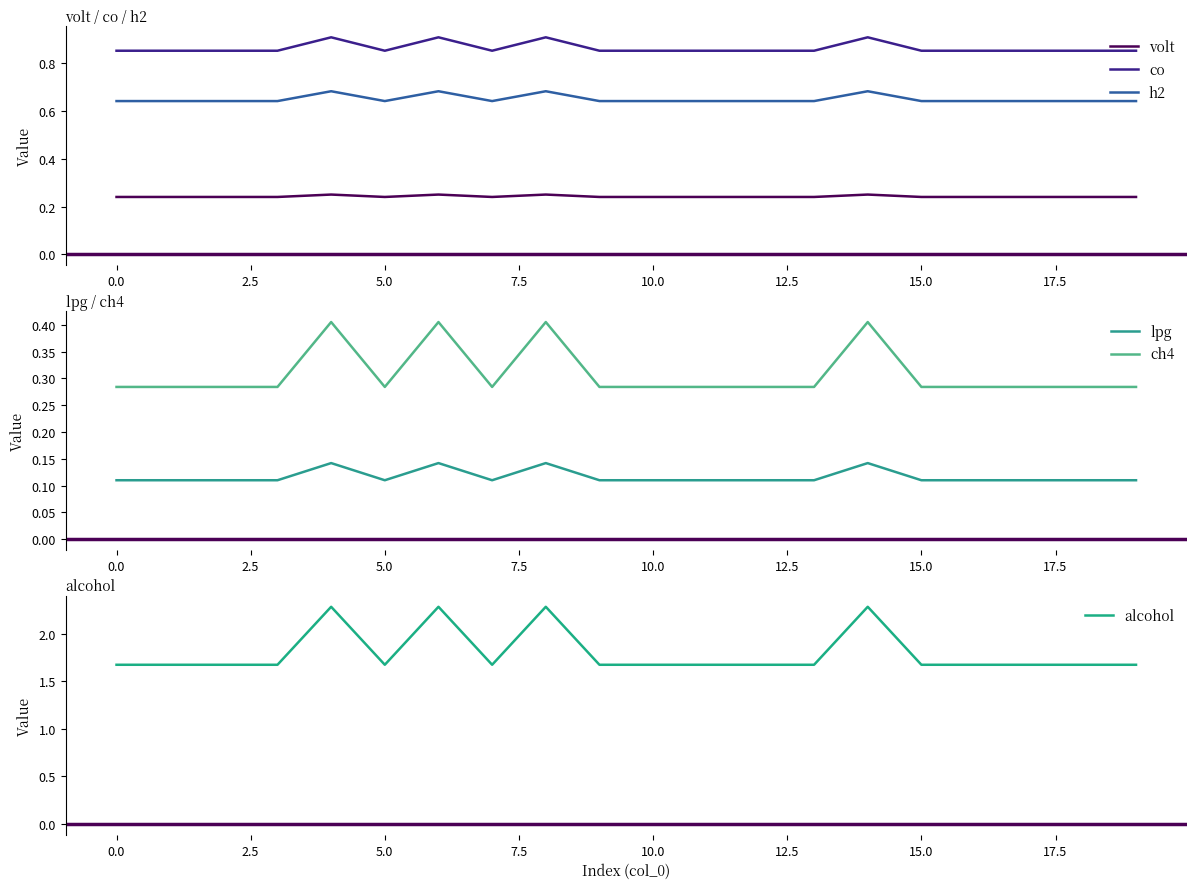

True or false: co and volt intersect in this chart.

False